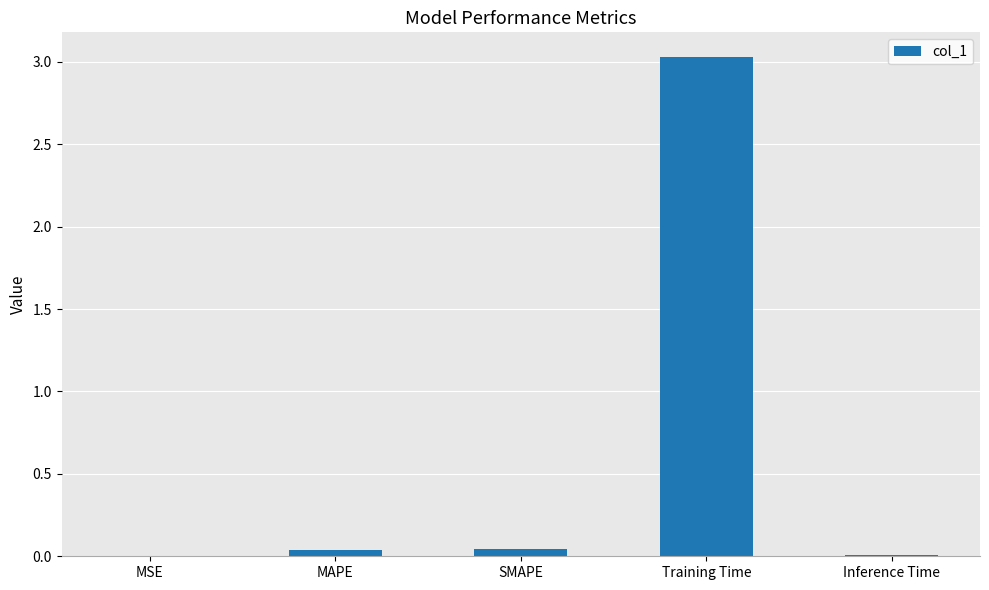

At which category does the chart reach its peak across all series?

Training Time